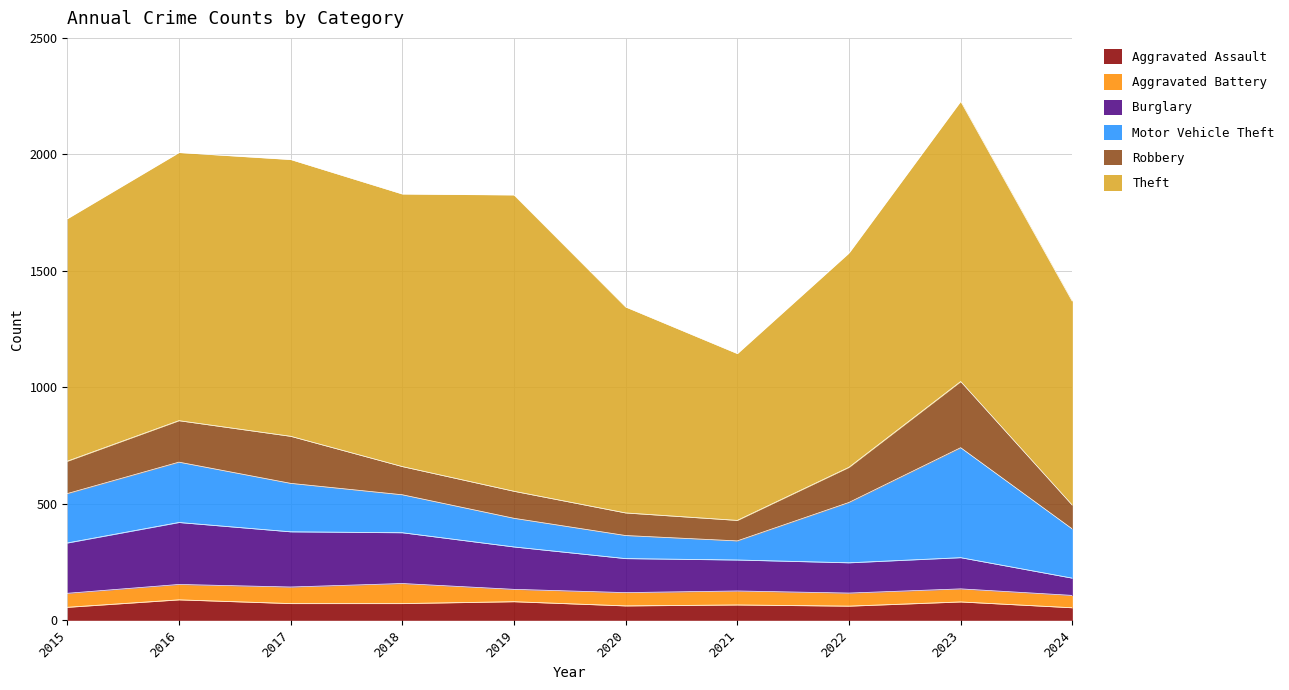

Reading left to right, extract all data points from this chart.

Aggravated Assault: 56	88	72	72	80	62	66	61	79	54
Aggravated Battery: 60	66	71	86	53	57	60	56	56	53
Burglary: 216	266	237	218	182	146	133	130	134	74
Motor Vehicle Theft: 212	259	208	163	123	99	82	259	472	211
Robbery: 139	178	202	121	116	97	88	151	284	102
Theft: 1041	1151	1188	1170	1272	884	716	920	1203	875